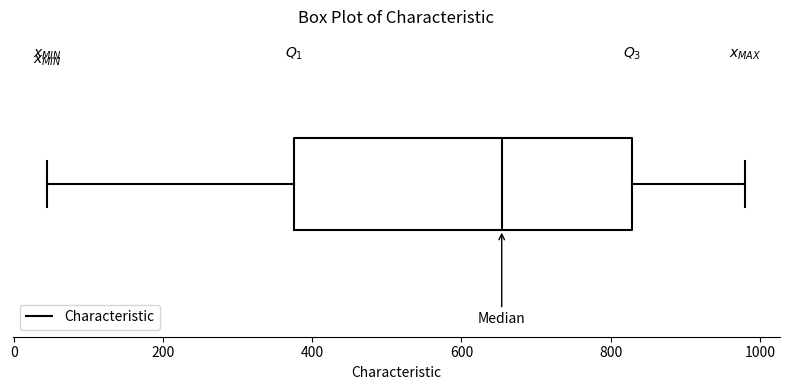

Where does the right whisker of the box end on the x-axis? The values are not printed on the chart, so give them approximately, as read against the axis.

980